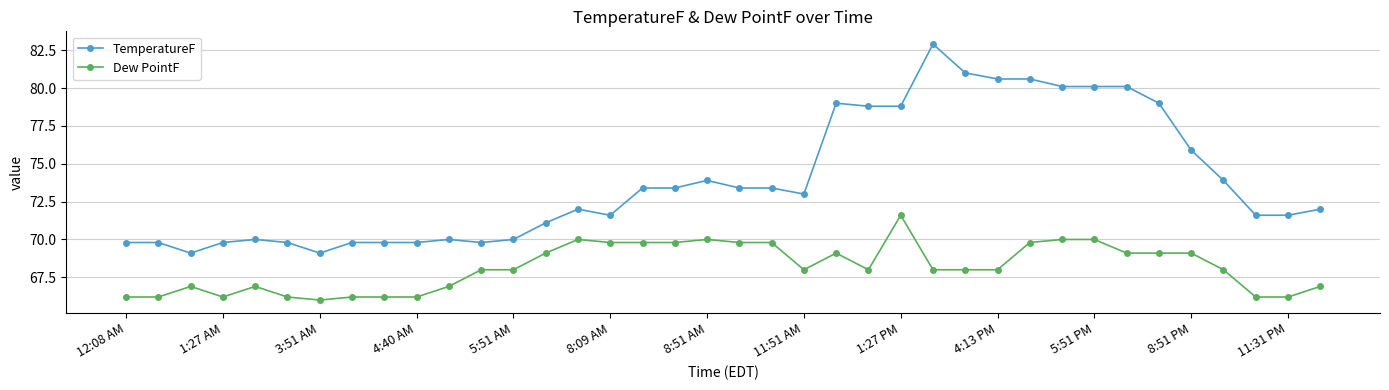

True or false: Dew PointF has more than 2 points higher than both neighbors.

True